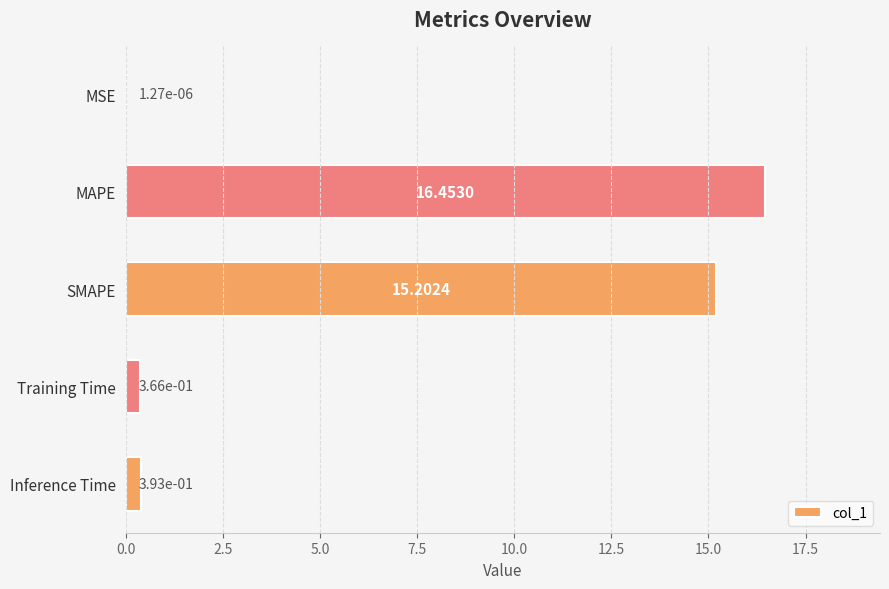

What is the sum of all values?

32.4